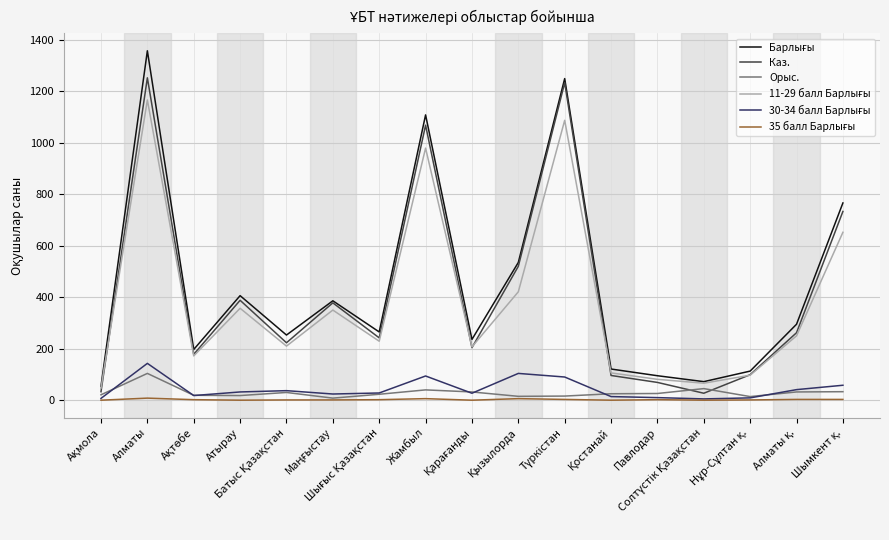

What is the maximum value shown in the chart?

1357